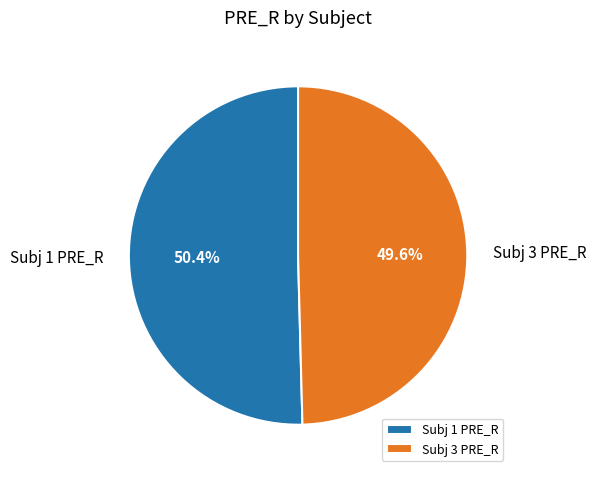

Approximately how many times larger is the value at Subj 1 PRE_R compared to Subj 3 PRE_R?

1.0